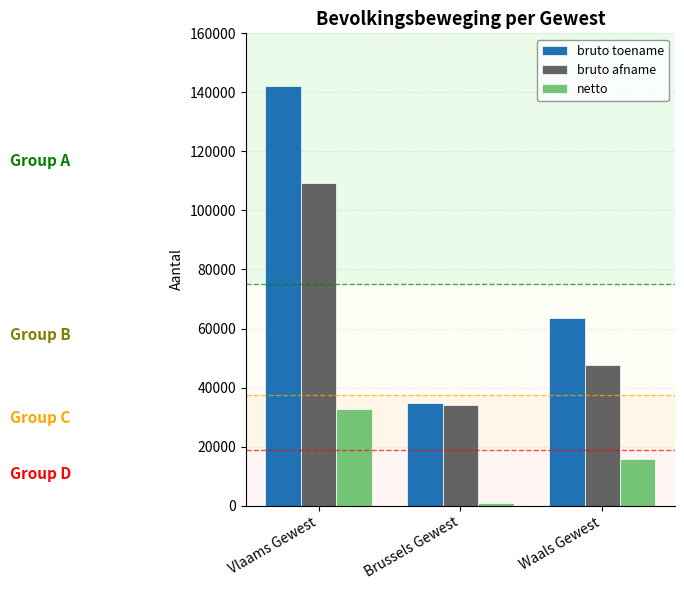

Reading left to right, transcribe all the data shown in this chart.

bruto toename: Vlaams Gewest=142139	Brussels Gewest=34833	Waals Gewest=63693
bruto afname: Vlaams Gewest=109395	Brussels Gewest=34090	Waals Gewest=47801
netto: Vlaams Gewest=32744	Brussels Gewest=743	Waals Gewest=15892